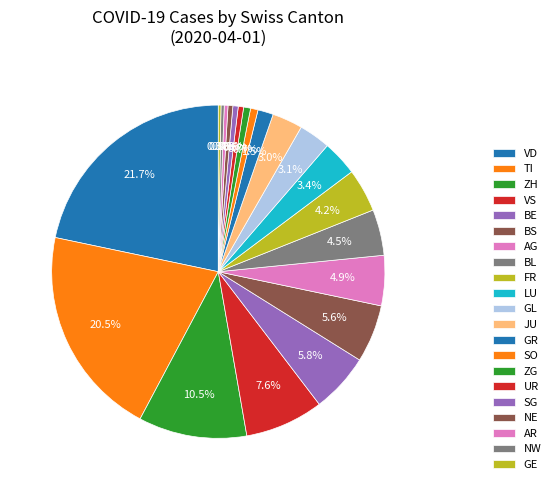

Does AR represent more than half of the total?

No